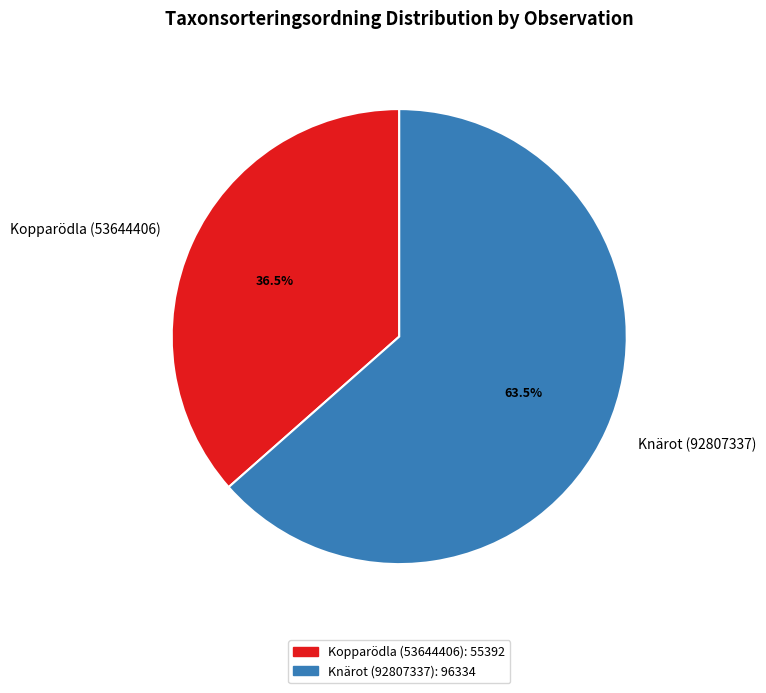

Which slice represents more than half of the pie?

Knärot (92807337)